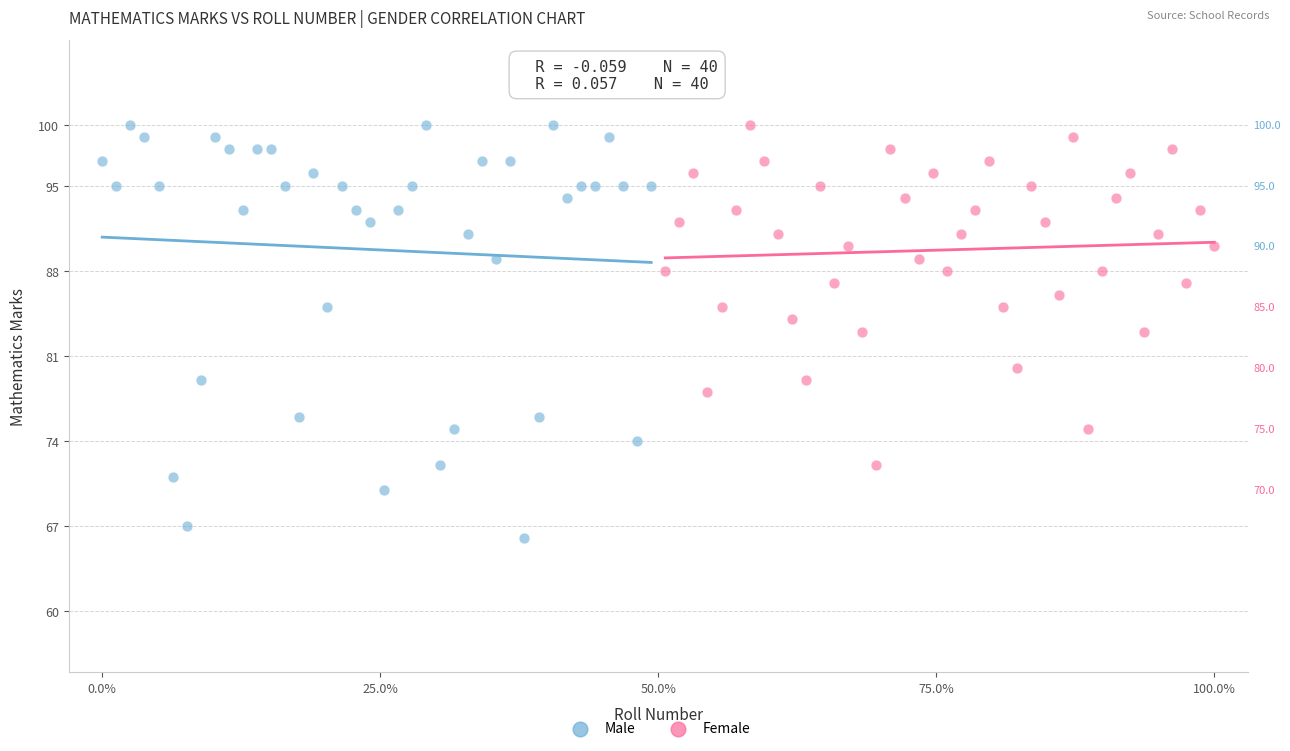

Which series contains the lowest Y value?

Male